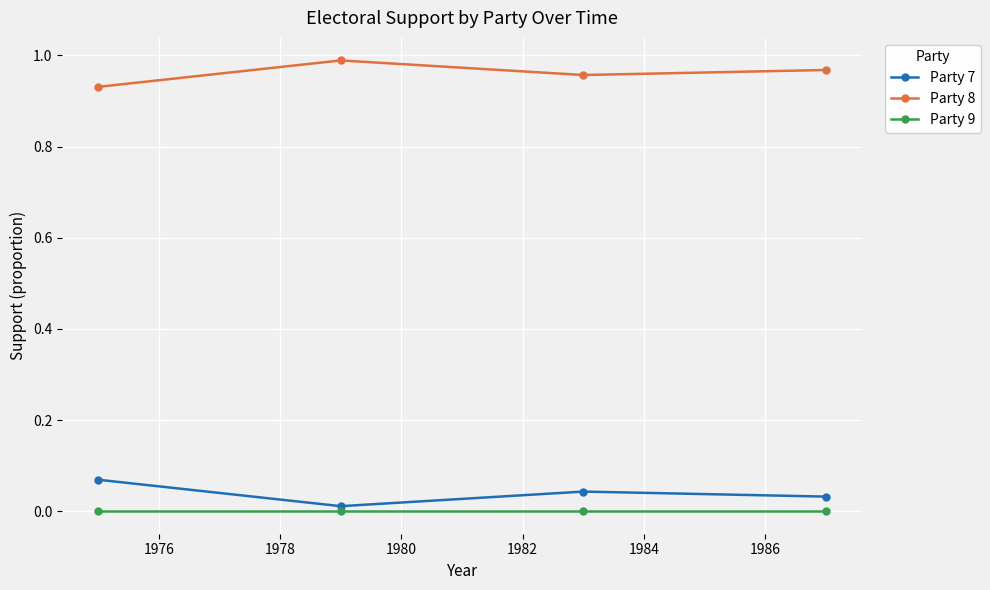

In Party 8, how many points are higher than both neighbors (excluding endpoints)?

1